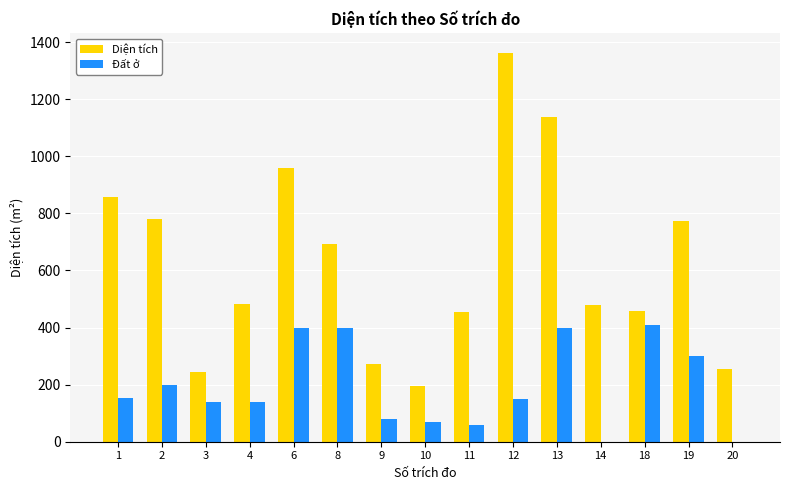

What is the maximum value shown in the chart?

1363.5